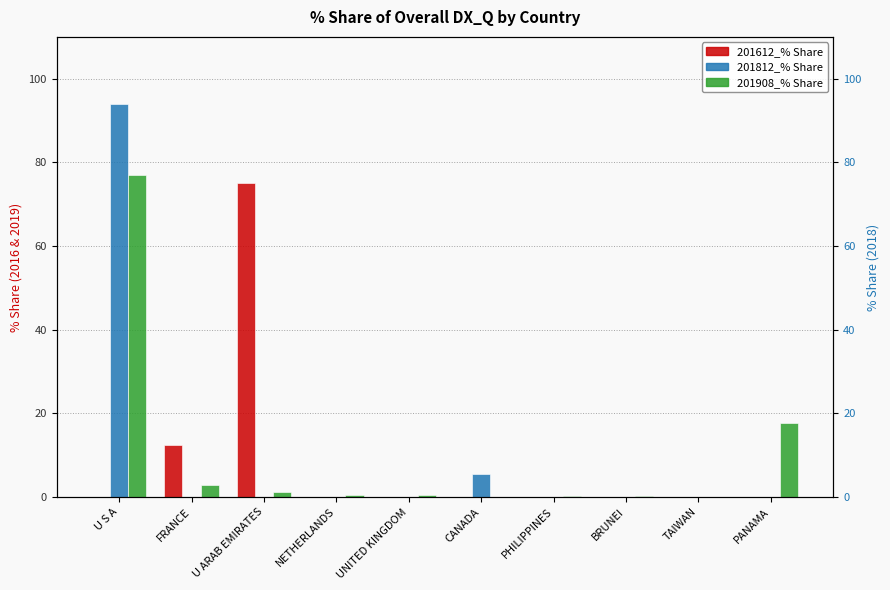

The value of 201812_% Share at BRUNEI is 0.0. True or false?

True